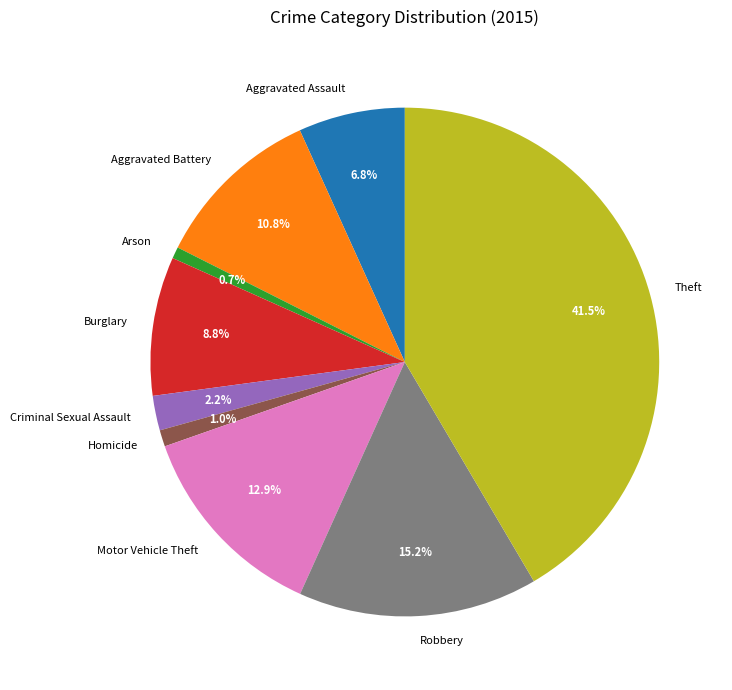

True or false: Burglary accounts for 9% of the total.

True